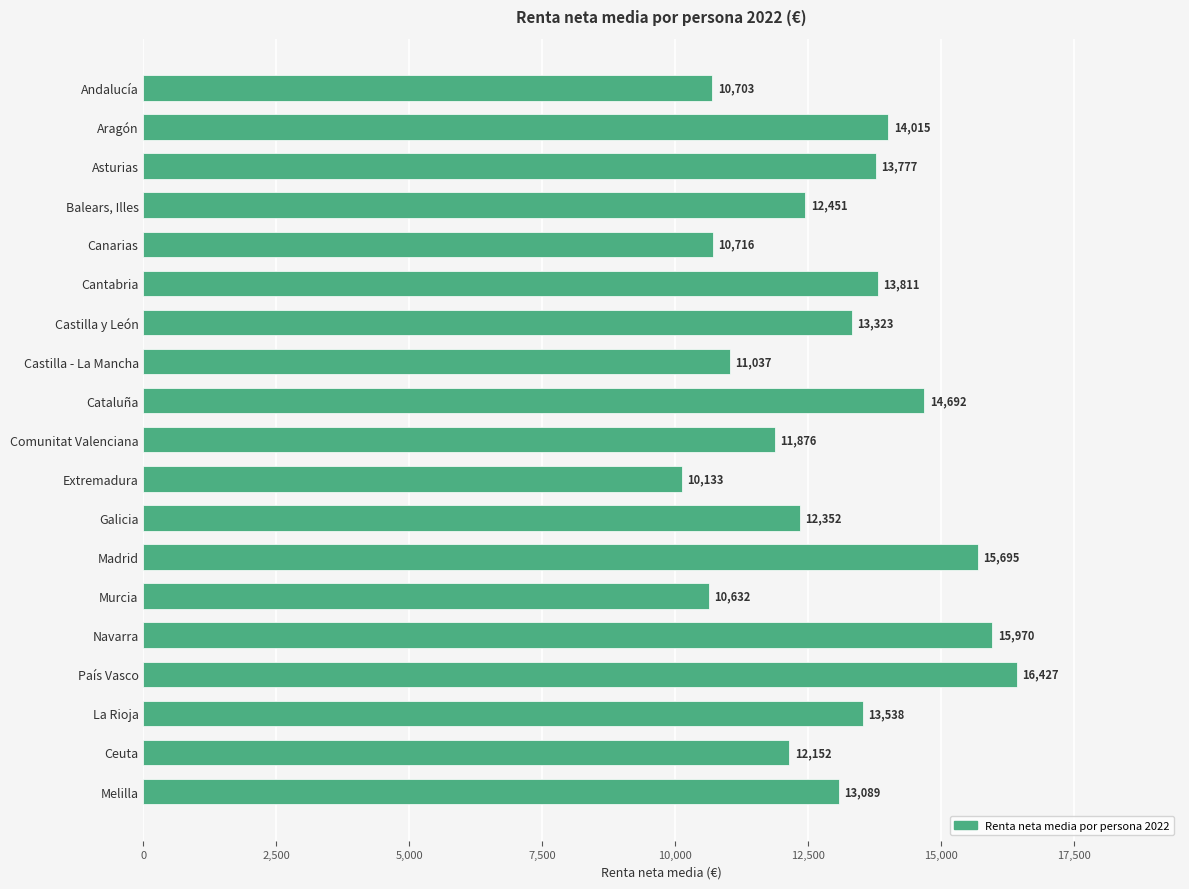

Reading top to bottom, transcribe all the data shown in this chart.

Andalucía=10703	Aragón=14015	Asturias=13777	Balears, Illes=12451	Canarias=10716	Cantabria=13811	Castilla y León=13323	Castilla - La Mancha=11037	Cataluña=14692	Comunitat Valenciana=11876	Extremadura=10133	Galicia=12352	Madrid=15695	Murcia=10632	Navarra=15970	País Vasco=16427	La Rioja=13538	Ceuta=12152	Melilla=13089